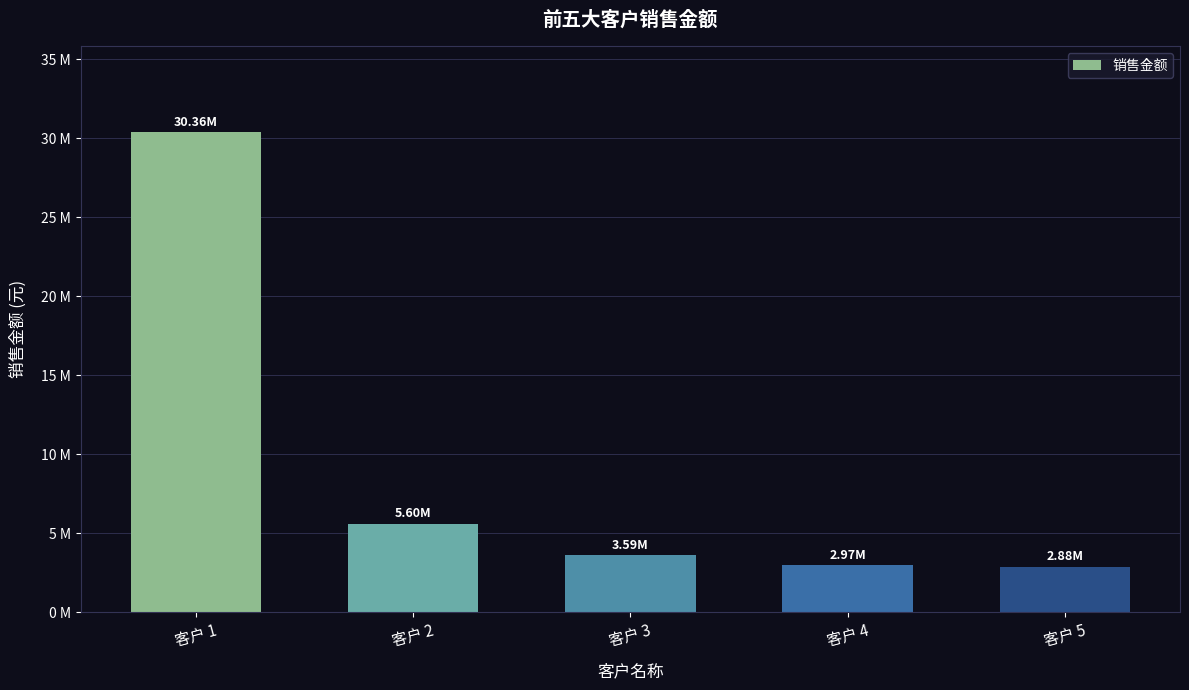

Does the chart contain any negative values?

No